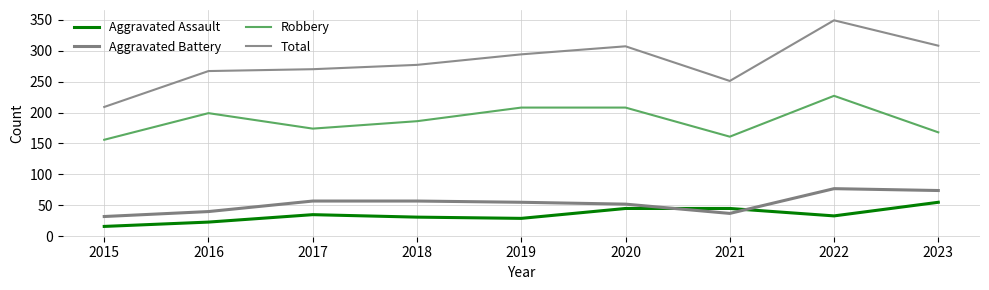

Count the number of data series in this chart.

4